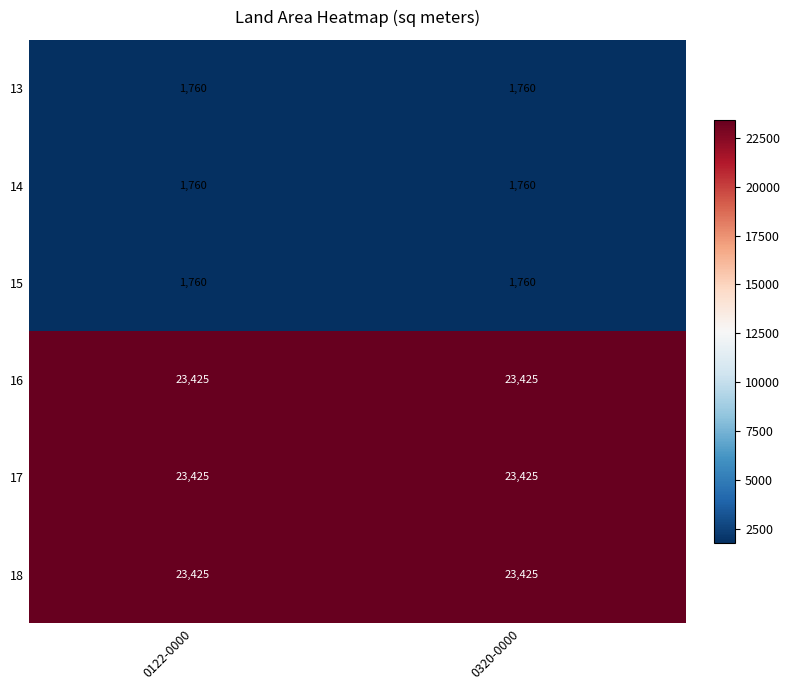

What is the minimum value shown in the chart?

1760